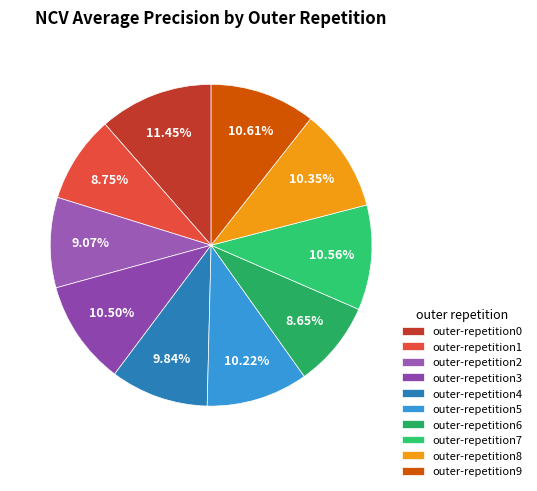

To the nearest percent, what is the difference between the outer-repetition1 and outer-repetition3 slice percentages?

2%